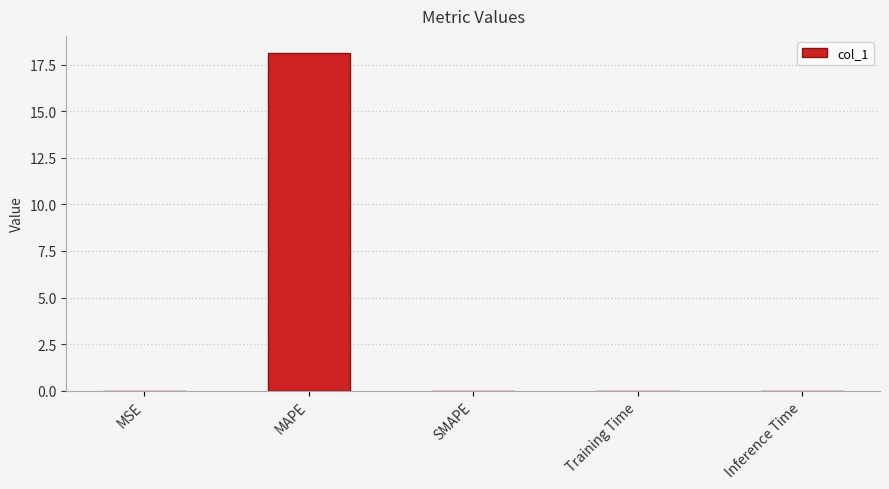

True or false: the data shows 0.0 at MSE.

True